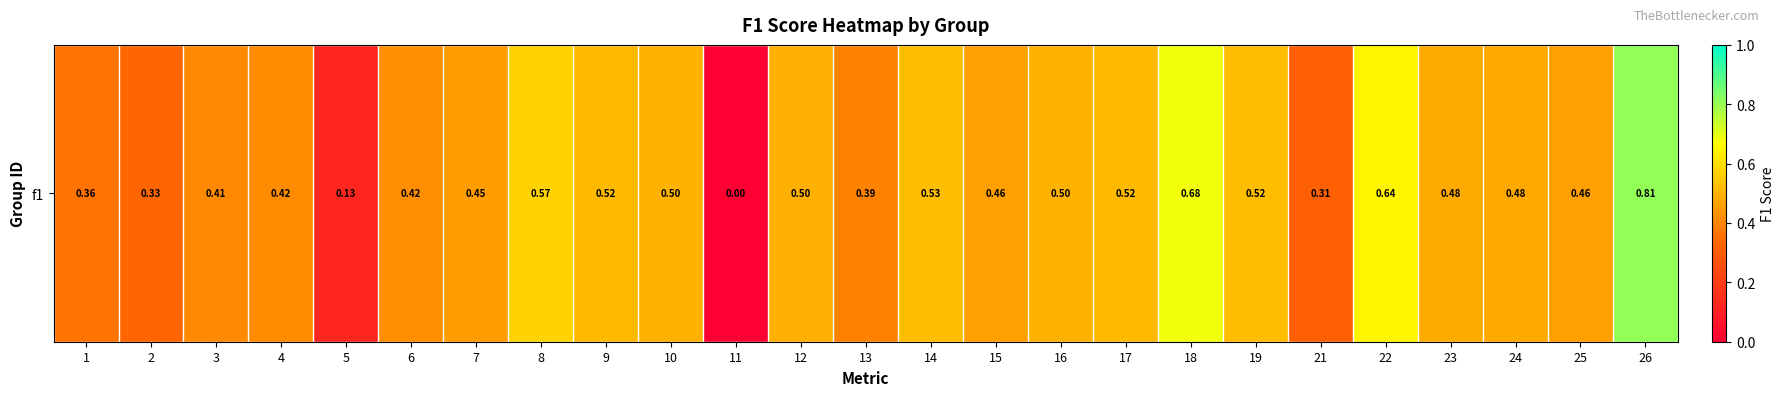

How many values are between 0 and 1?

25